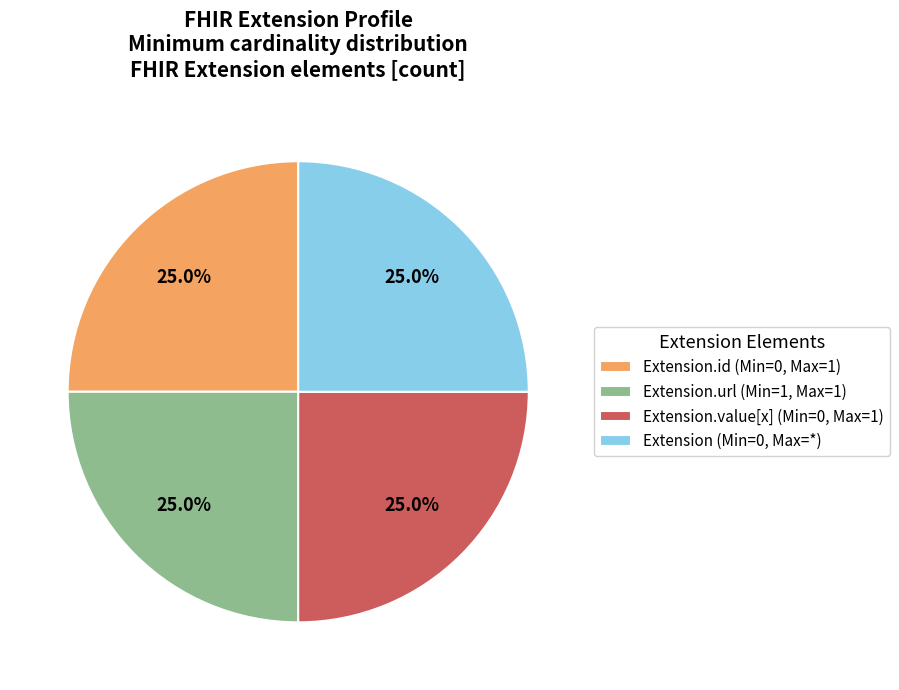

Does any single category account for the majority?

No